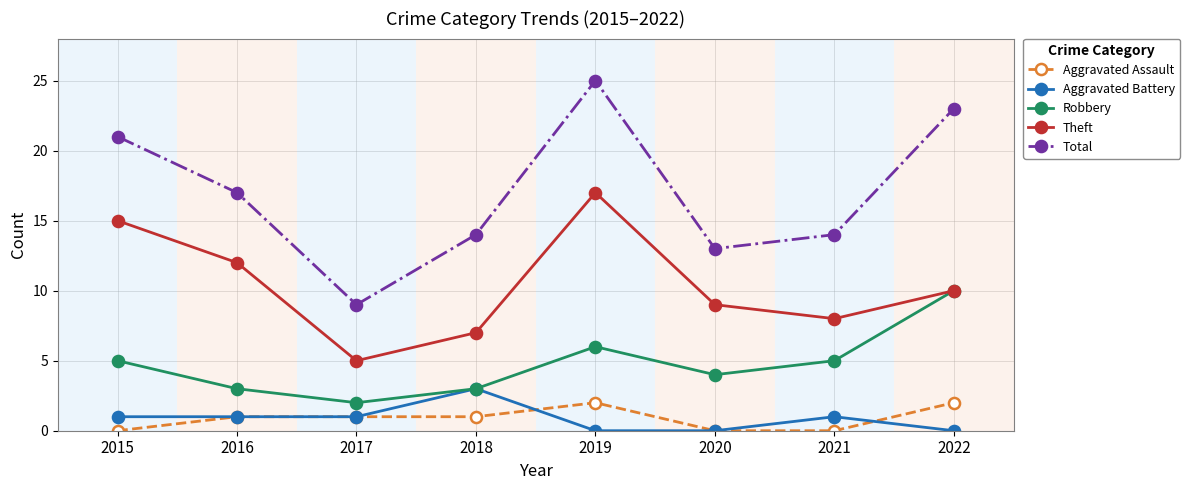

Count the number of data series in this chart.

5